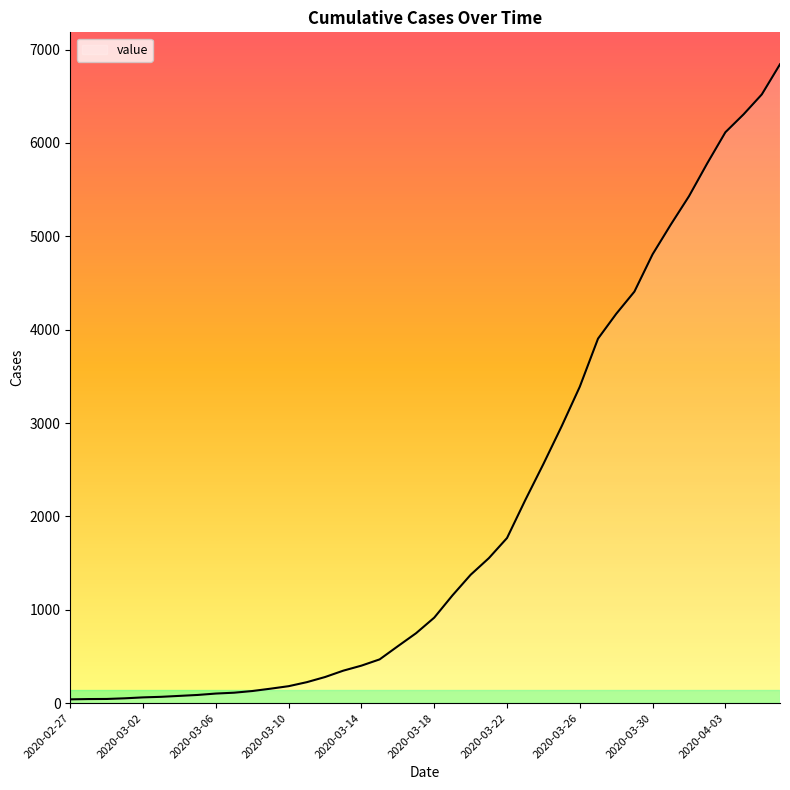

What is the difference between the maximum and minimum values?

6802